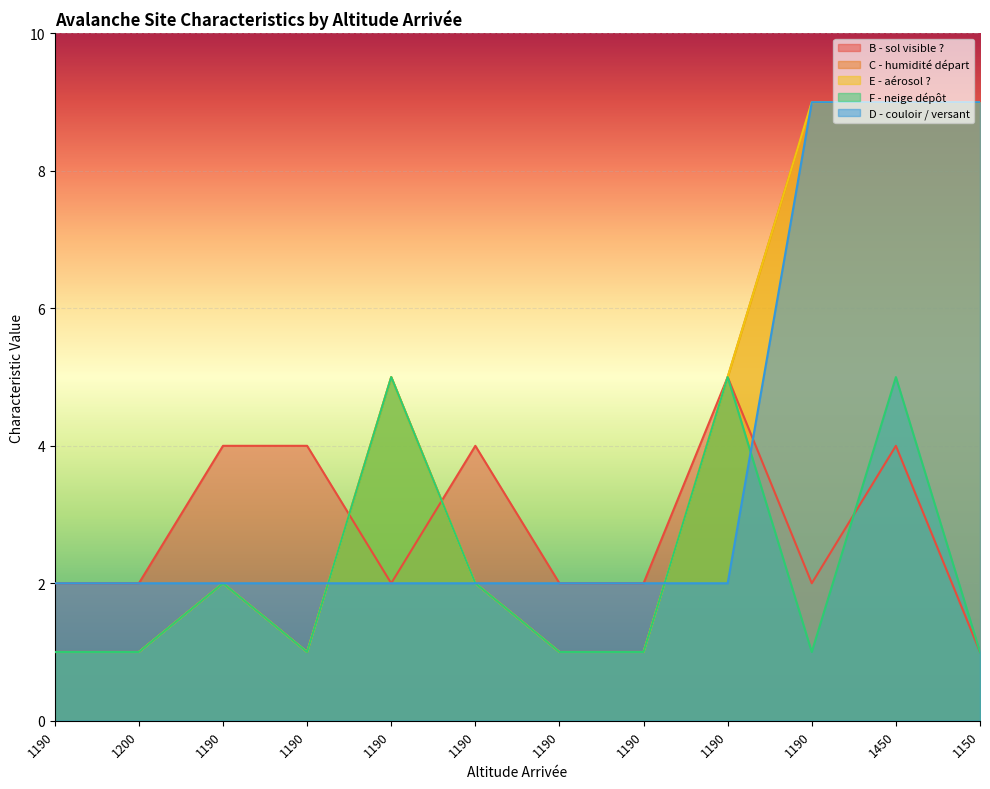

How many interior local peaks does the E - aérosol ? series have?

2